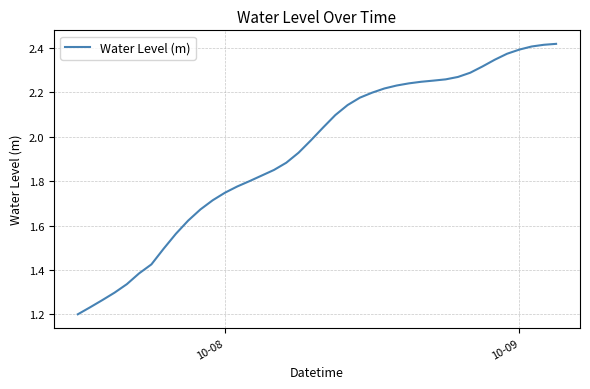

How many lines are shown in the chart?

1